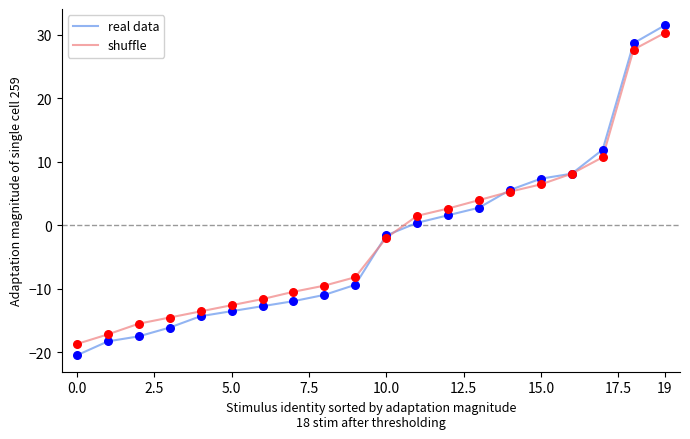

What is the minimum value for real data?

-20.5